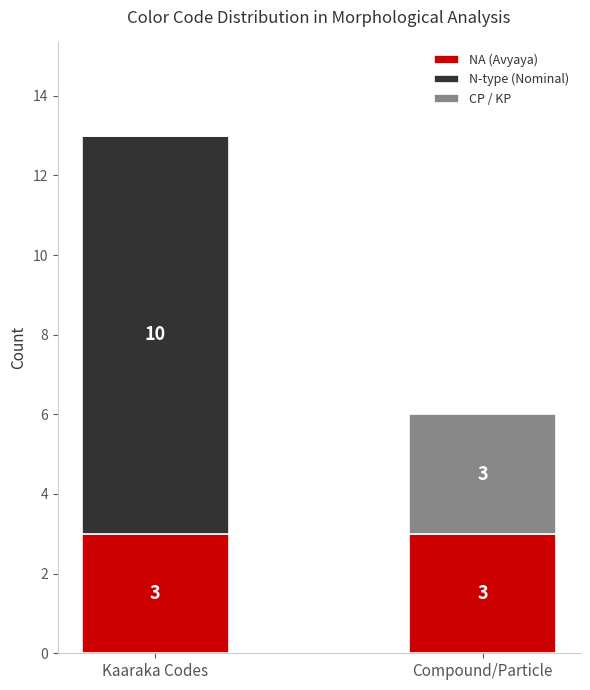

What is the sum of all NA (Avyaya) values?

6